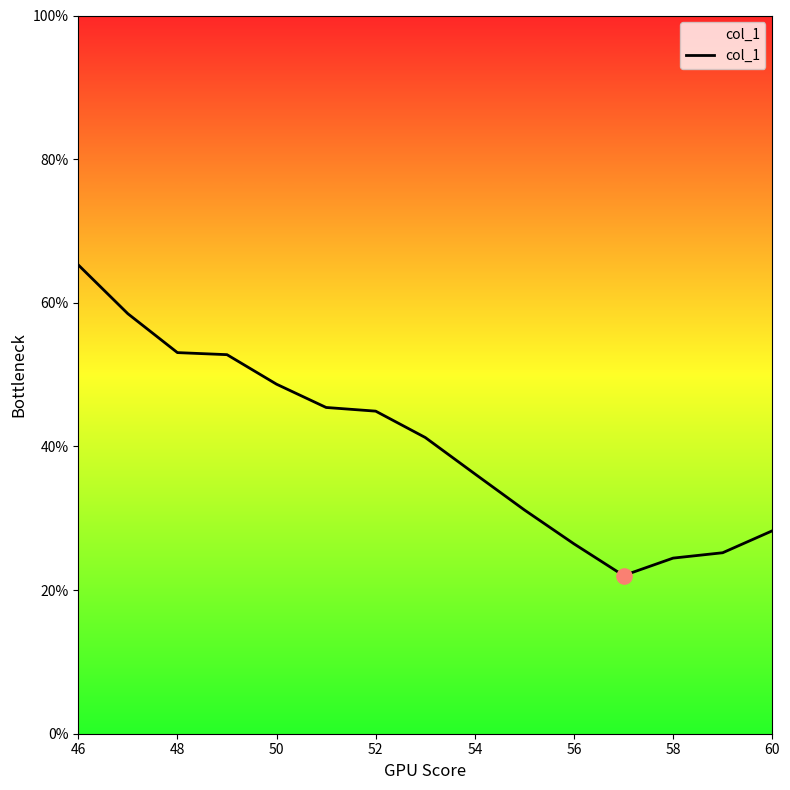

What is the maximum value shown in the chart?

65.3